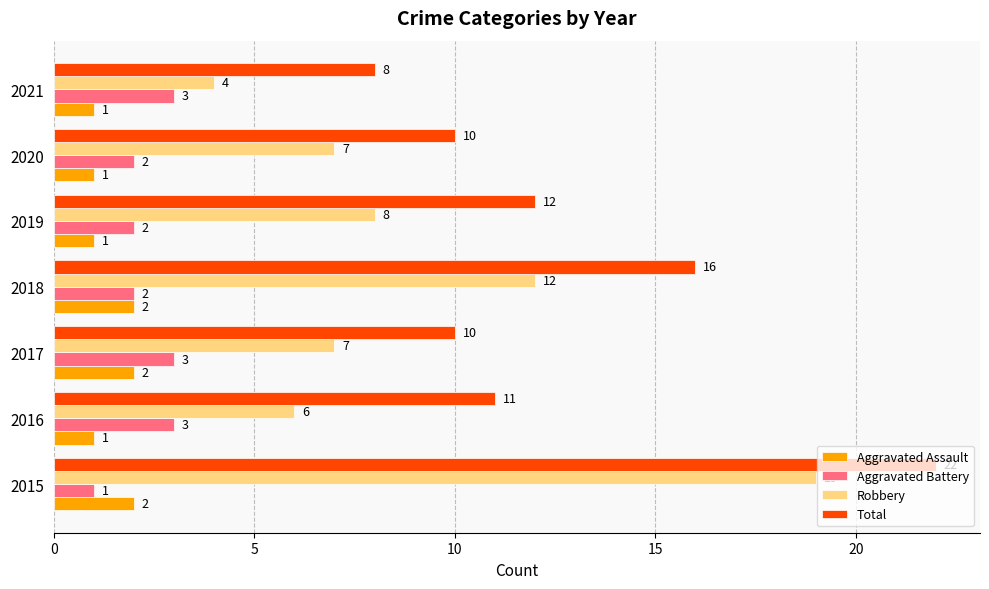

What is the highest value of the Aggravated Battery series?

3